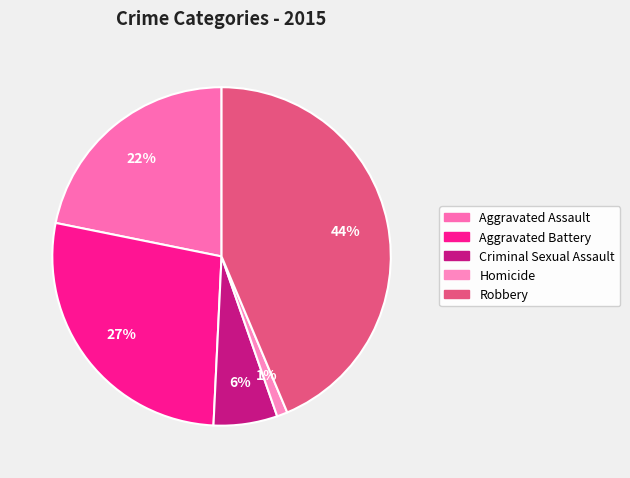

Which slice is the largest?

Robbery